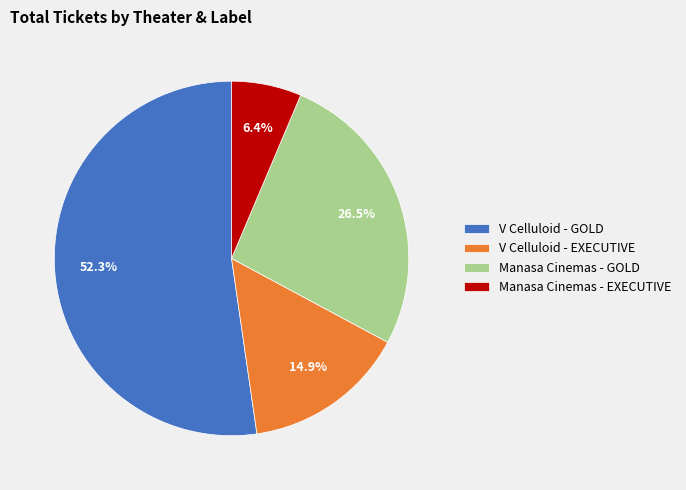

What is the largest slice in the pie chart?

V Celluloid - GOLD